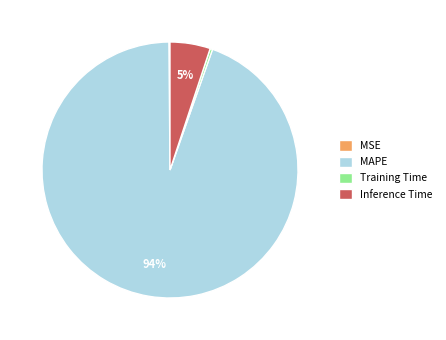

To the nearest percent, what percentage of the pie is Inference Time?

5%